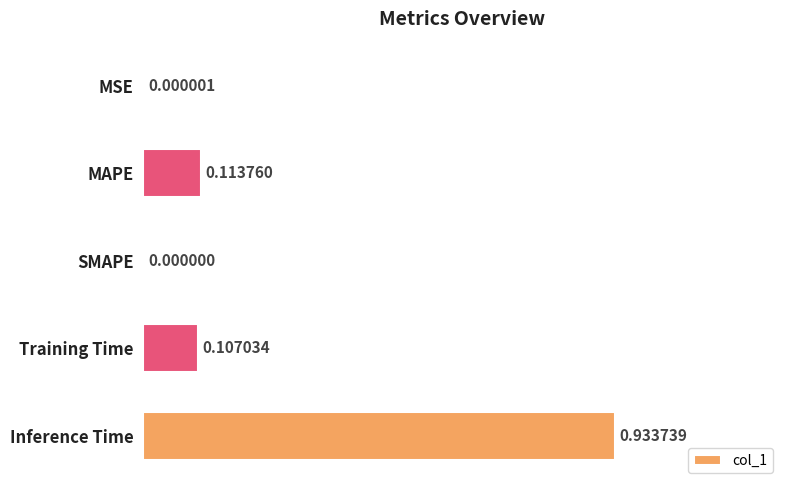

Which category has the highest value across all series?

Inference Time